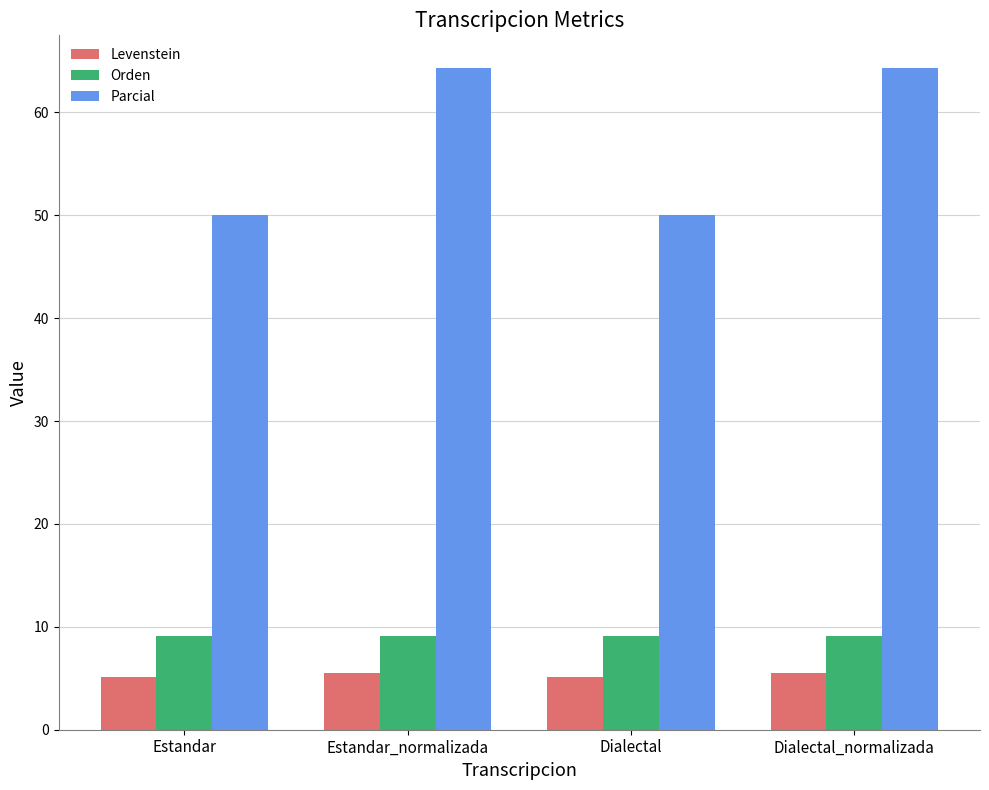

What is the difference between the second highest and minimum values in the Parcial series?

14.3